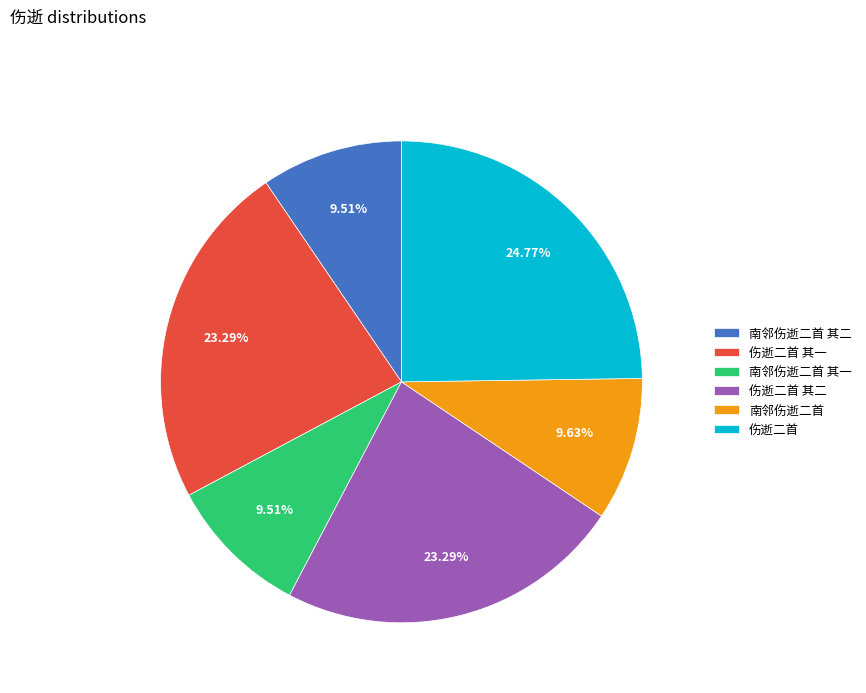

What percentage is the 南邻伤逝二首 slice, to the nearest percent?

10%